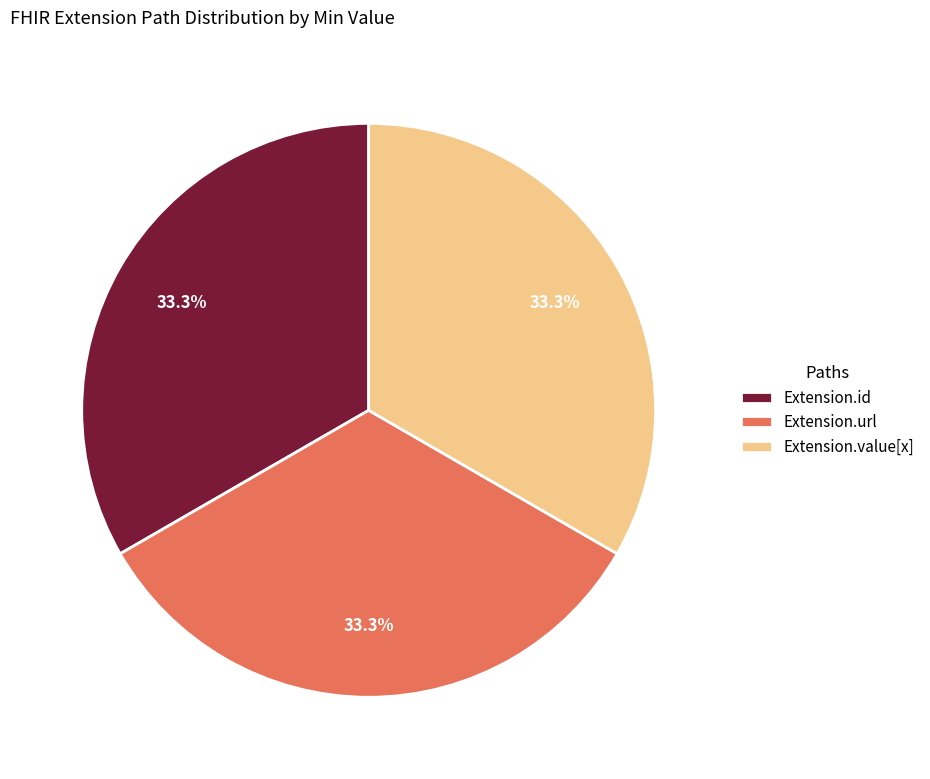

What is the ratio of the value at Extension.id to the value at Extension.url?

1.0